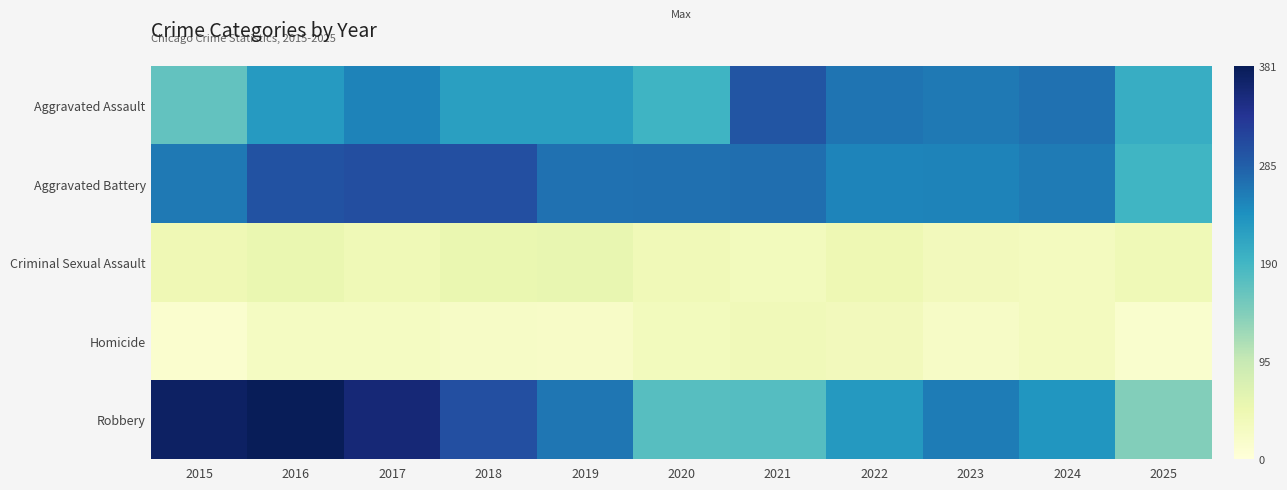

Rank the series at 2023 from lowest to highest value.

Homicide, Criminal Sexual Assault, Aggravated Battery, Robbery, Aggravated Assault